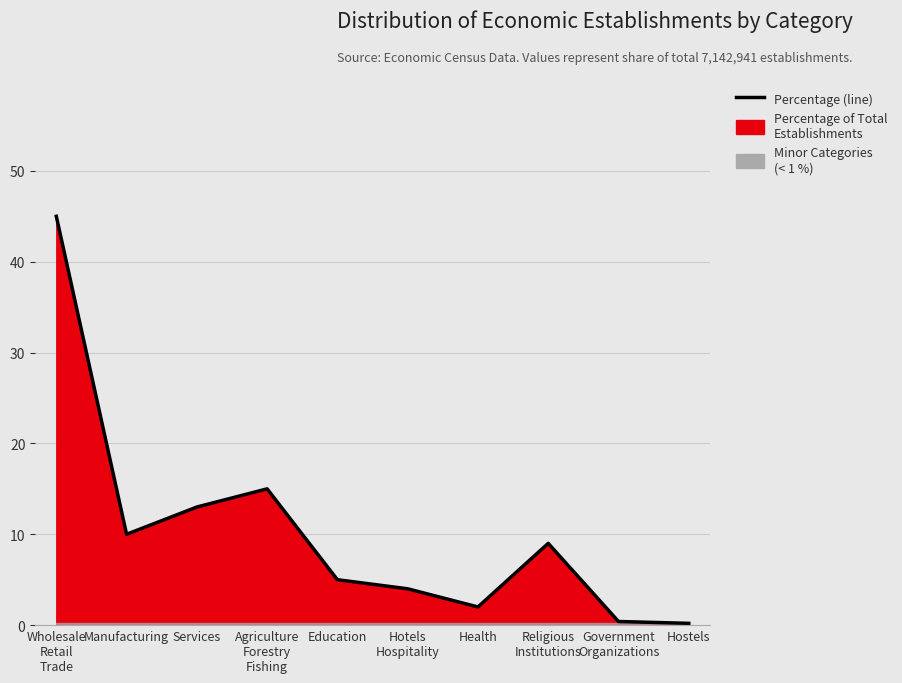

The chart shows a value of 0.4 at Government
Organizations. True or false?

True